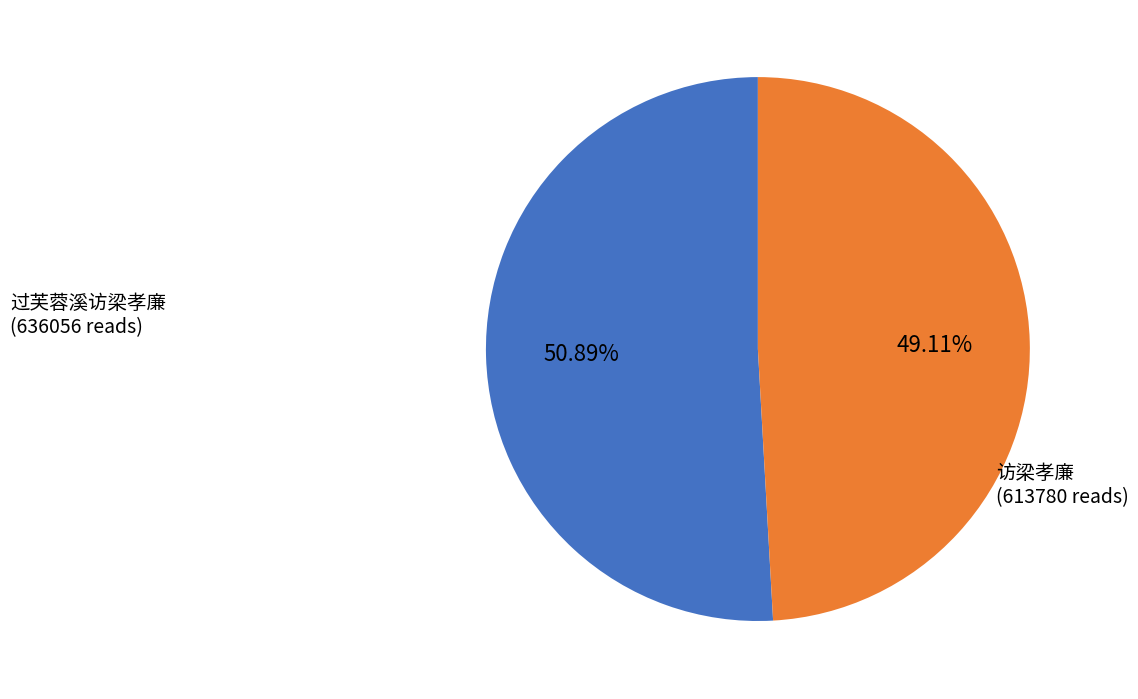

The 过芙蓉溪访梁孝廉 slice represents 51% of the pie. True or false?

True